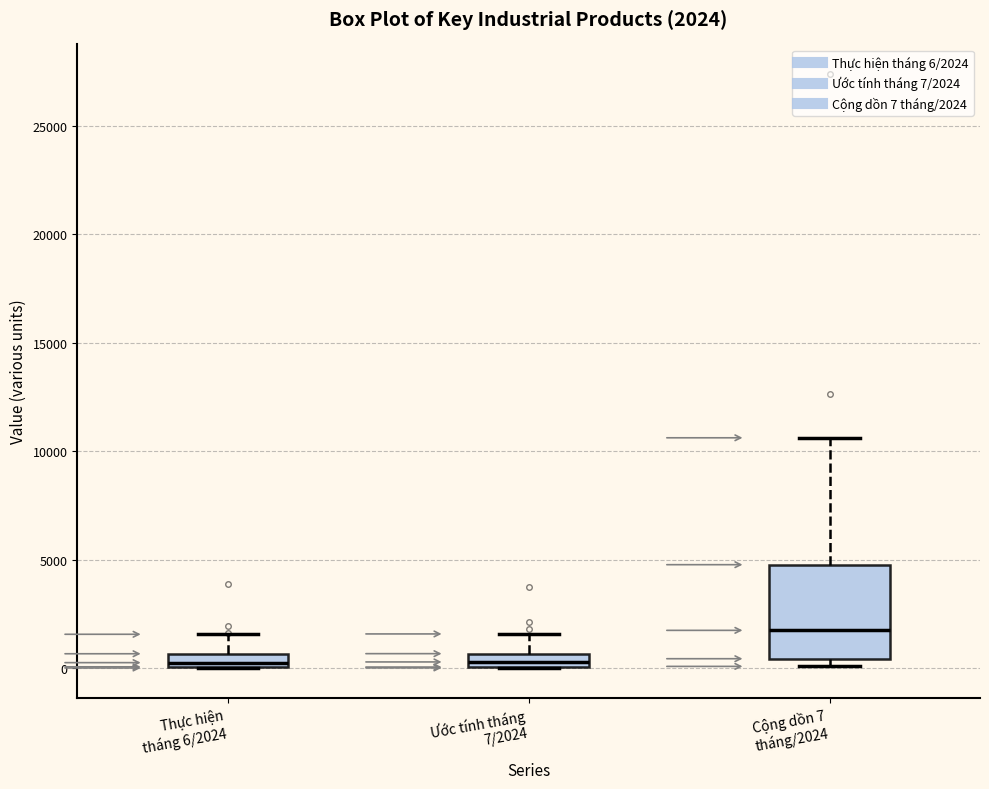

Which box is the tallest, from its lower edge to its upper edge?

Cộng dồn 7 tháng/2024